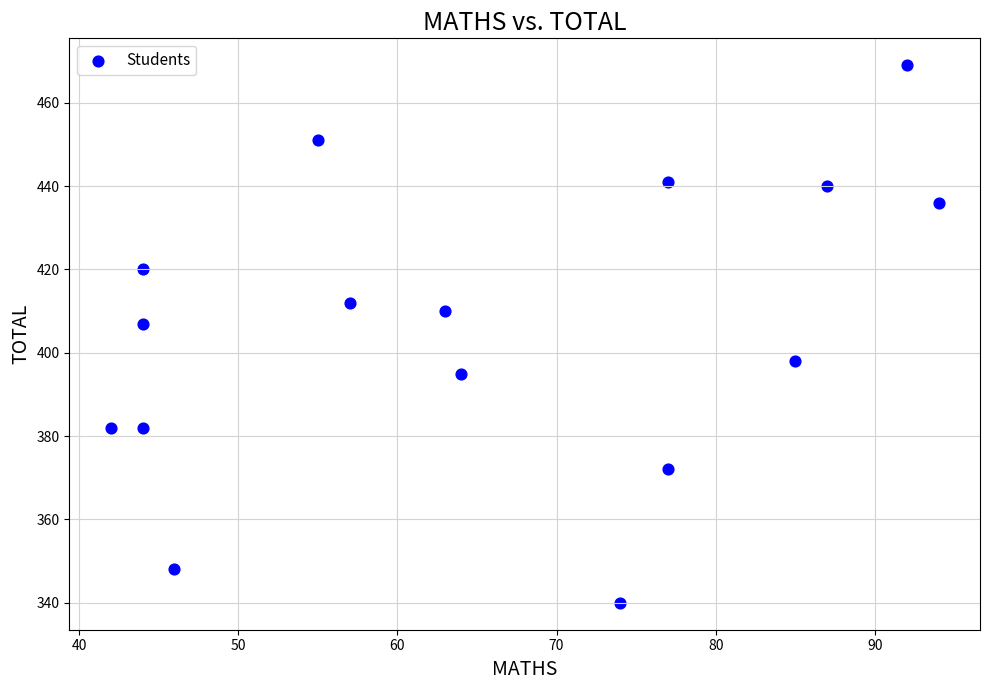

What is the range of X values (max minus min)?

52